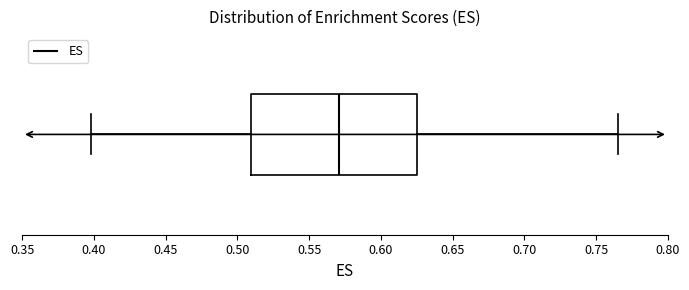

Transcribe this box plot: give where the median line is, the range the box spans, and where the two whiskers end, as read against the x-axis. The values are not printed on the chart, so give them approximately, as read against the axis.

median 0.570, box 0.510 to 0.625, whiskers 0.400 to 0.765